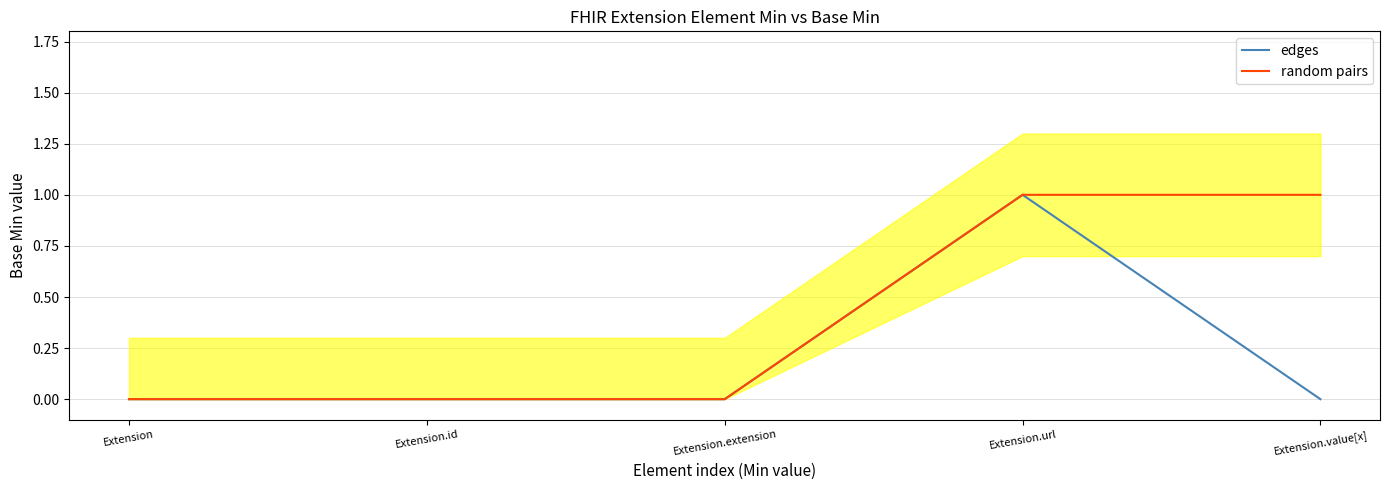

True or false: random pairs and edges intersect in this chart.

False